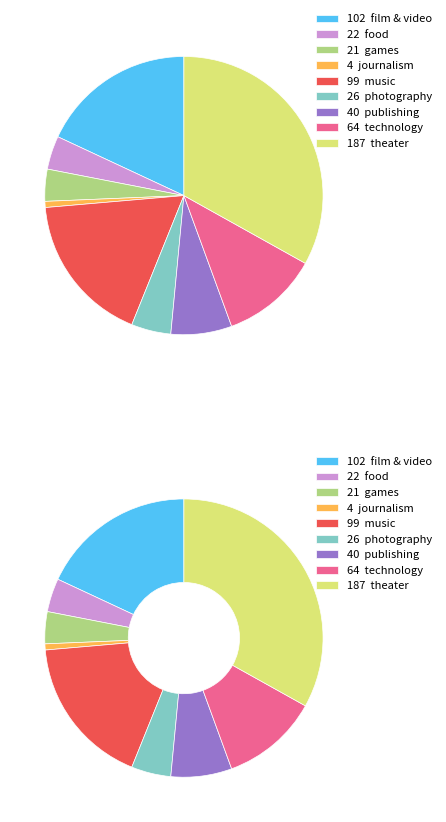

Count the number of slices in the pie.

9